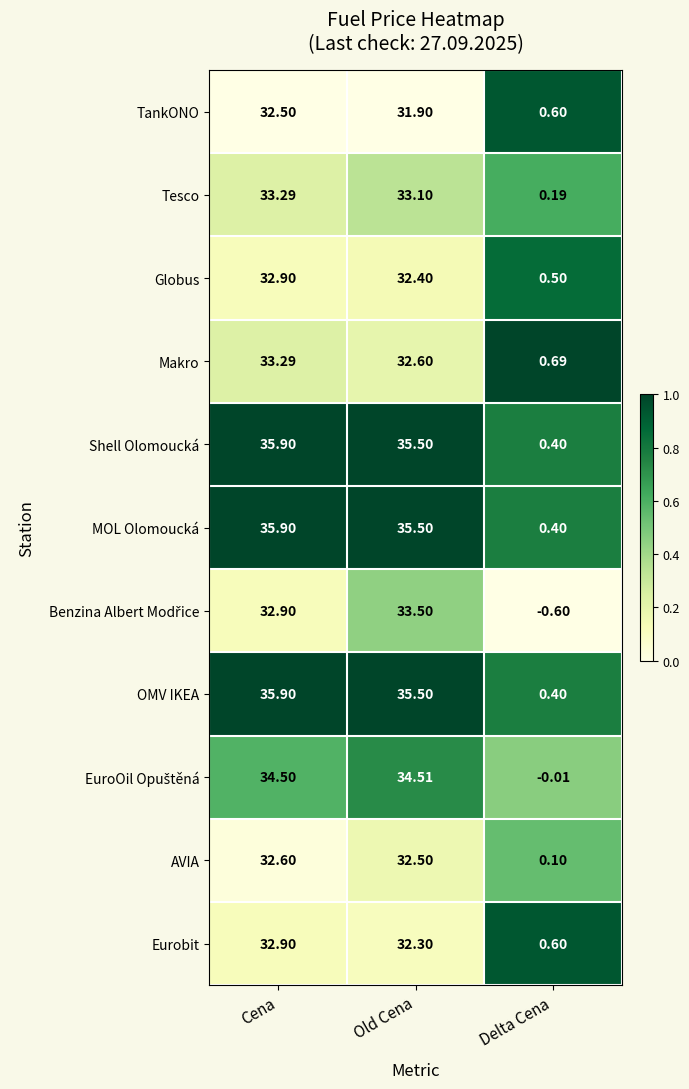

List the labels in order of Makro value, smallest first.

Delta Cena, Old Cena, Cena